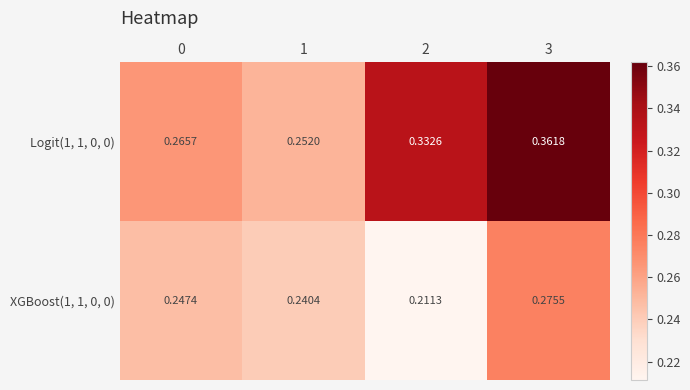

Is the value of XGBoost(1, 1, 0, 0) at 0 greater than the value of Logit(1, 1, 0, 0) at 2?

No